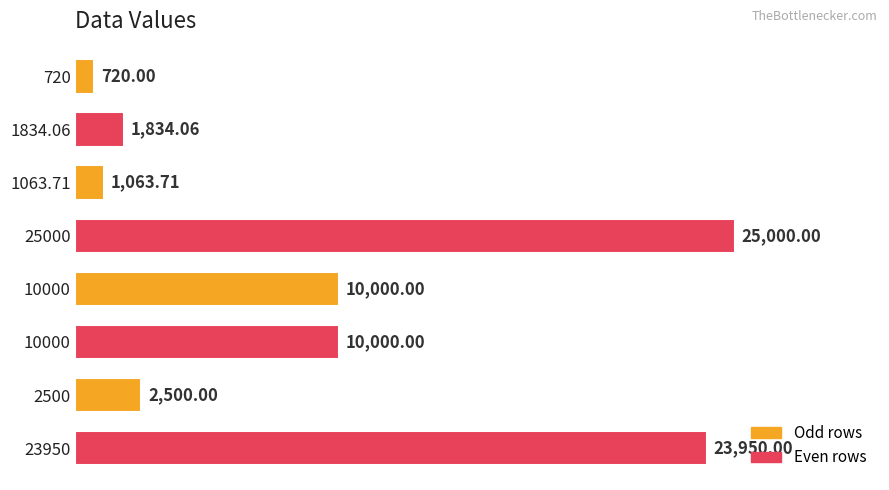

Are the bars horizontal?

Yes